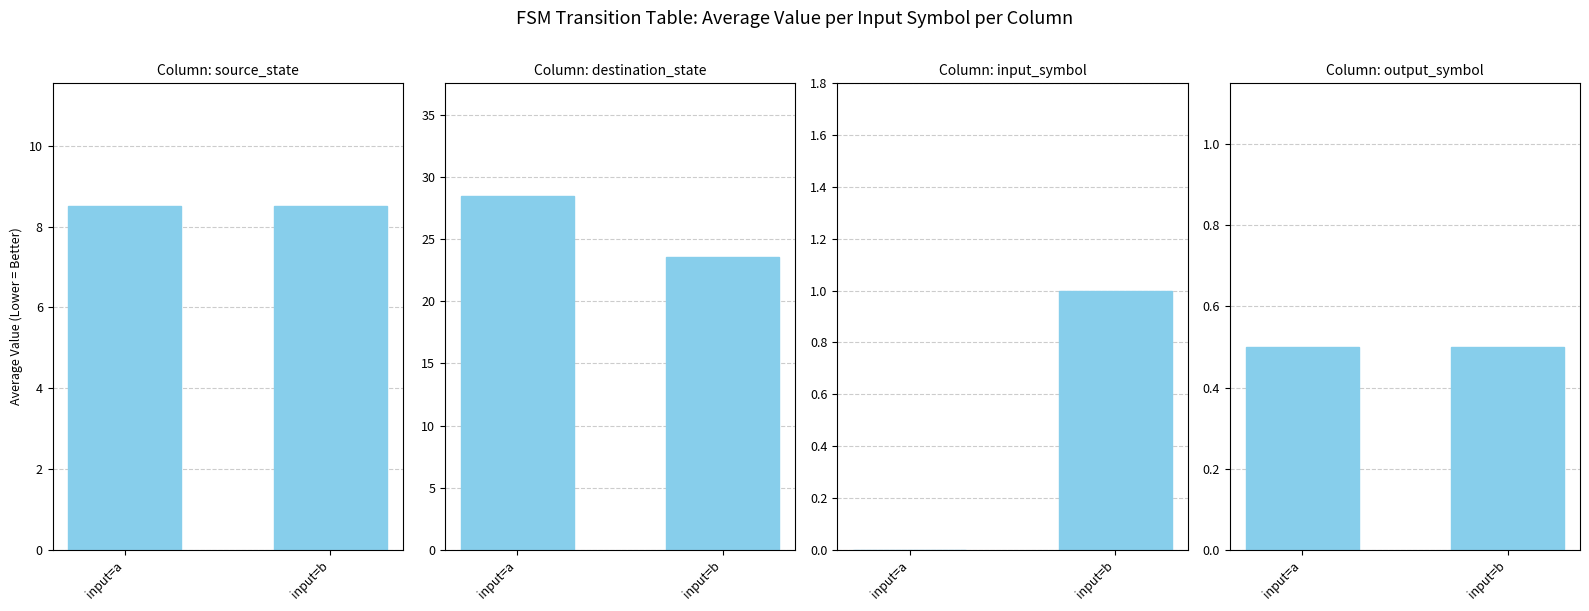

The destination_state series shows 43.0 at input=a. True or false?

False